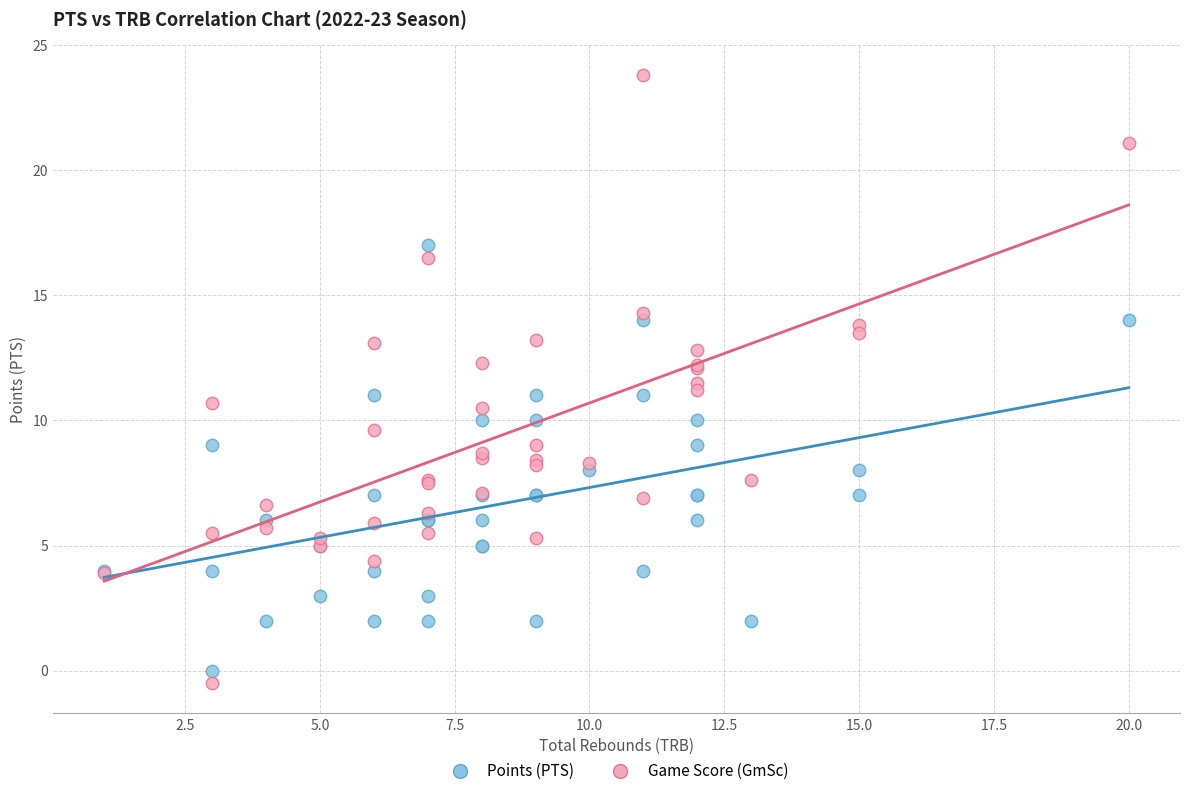

What is the X range (max minus min) for the scatter plot?

19.0